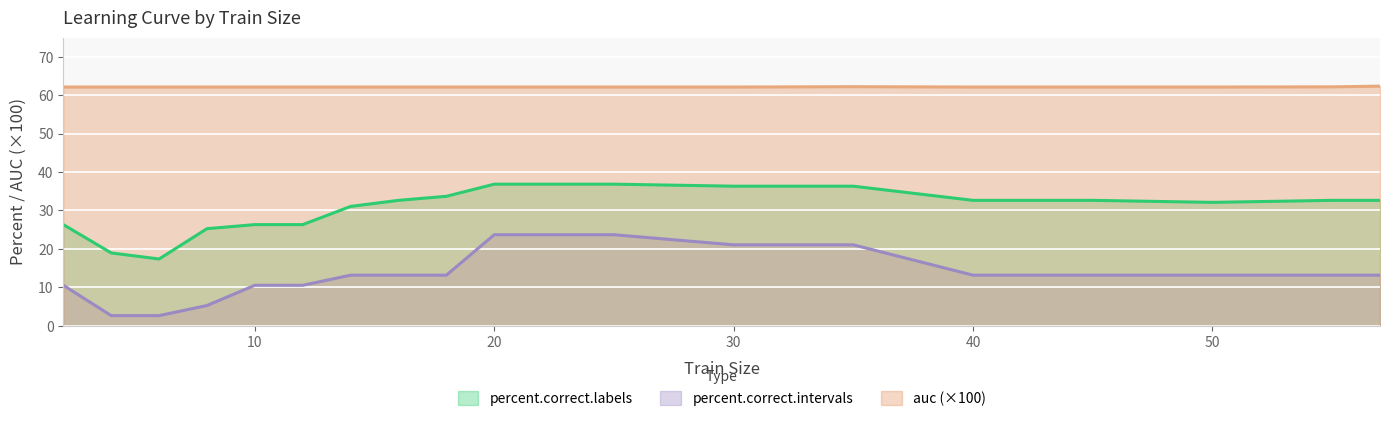

What is the value of the auc point at the 7th from the left?

62.1